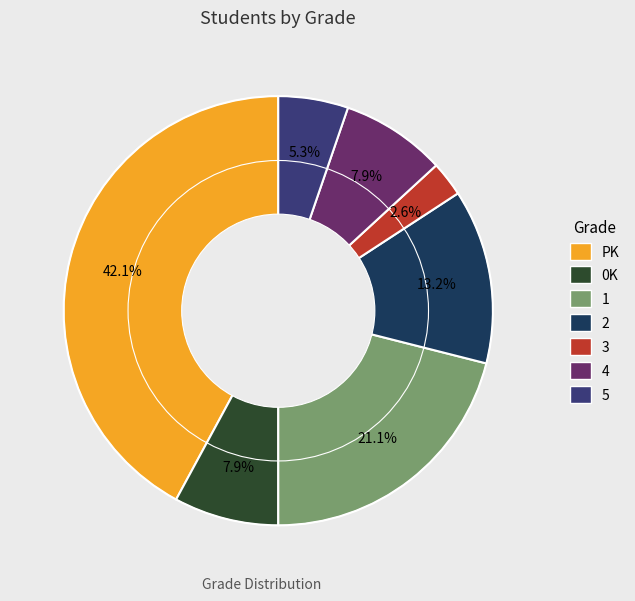

What is the smallest slice in the pie chart?

3